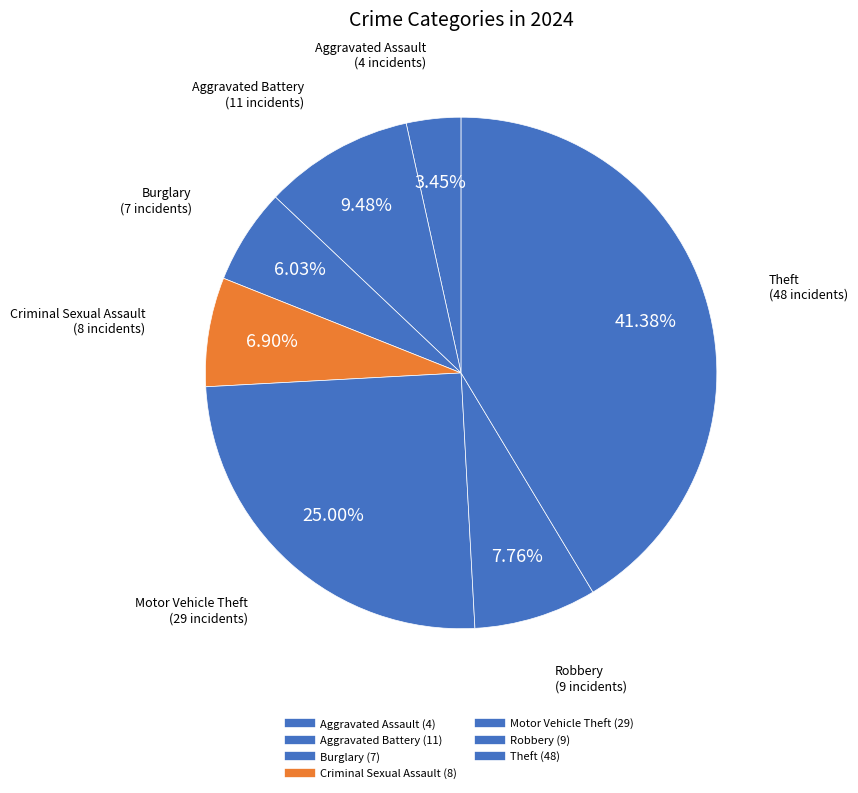

How many segments does this pie chart have?

7